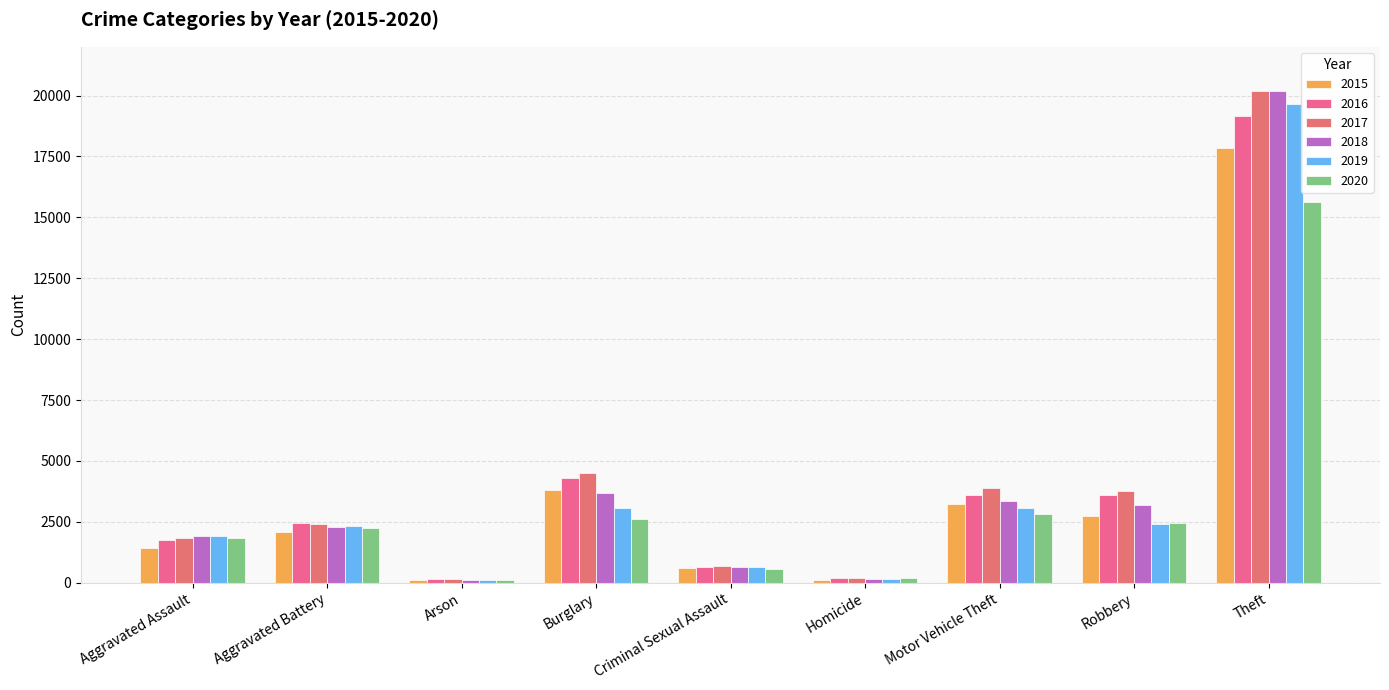

What is the difference between the second highest and minimum values in the 2018 series?

3568